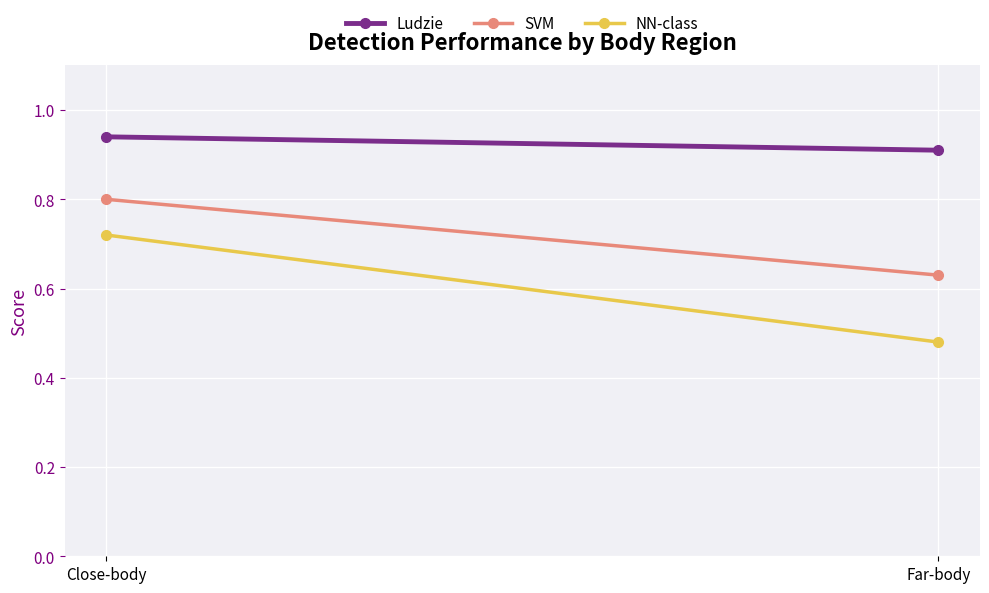

At Far-body, list the series in order from largest to smallest.

Ludzie, SVM, NN-class